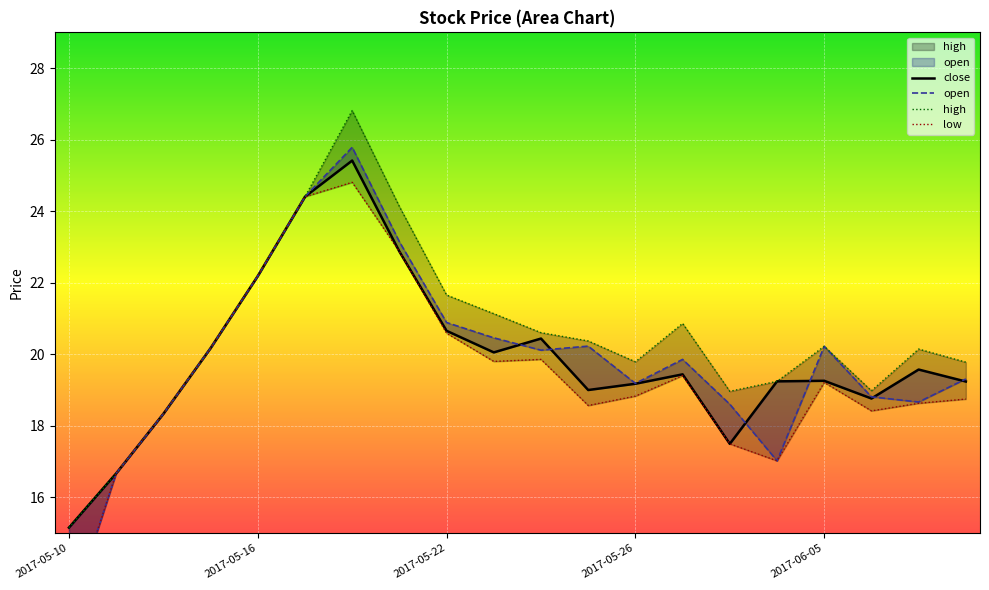

What is the sum of all low values?

388.6